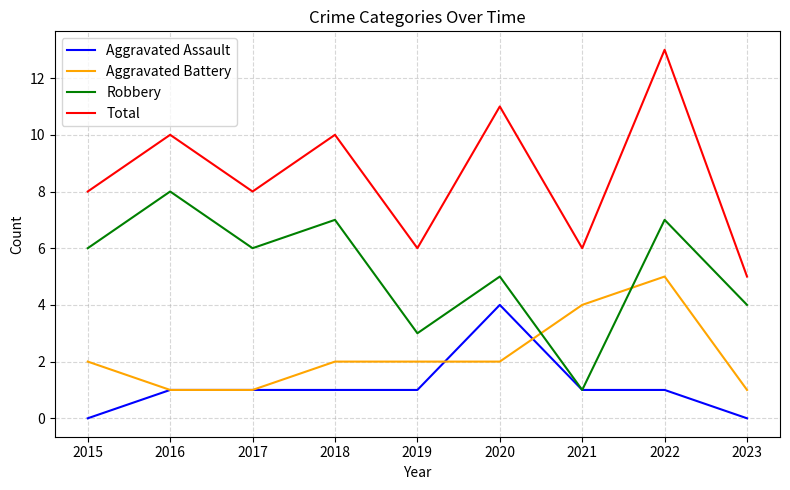

What are all the series names shown in the legend?

Aggravated Assault, Aggravated Battery, Robbery, Total